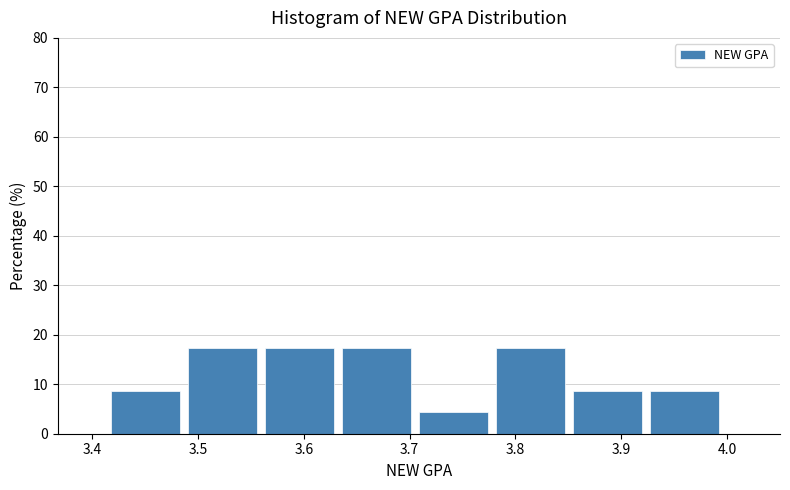

Reading left to right, list every bar in this chart as the range it spans on the x-axis followed by its height. Neither the bar edges nor the heights are printed on the chart, so give them approximately, as read against the axes.

3.42 to 3.49: 9
3.49 to 3.56: 17
3.56 to 3.64: 17
3.64 to 3.71: 17
3.71 to 3.78: 4
3.78 to 3.85: 17
3.85 to 3.93: 9
3.93 to 4.00: 9